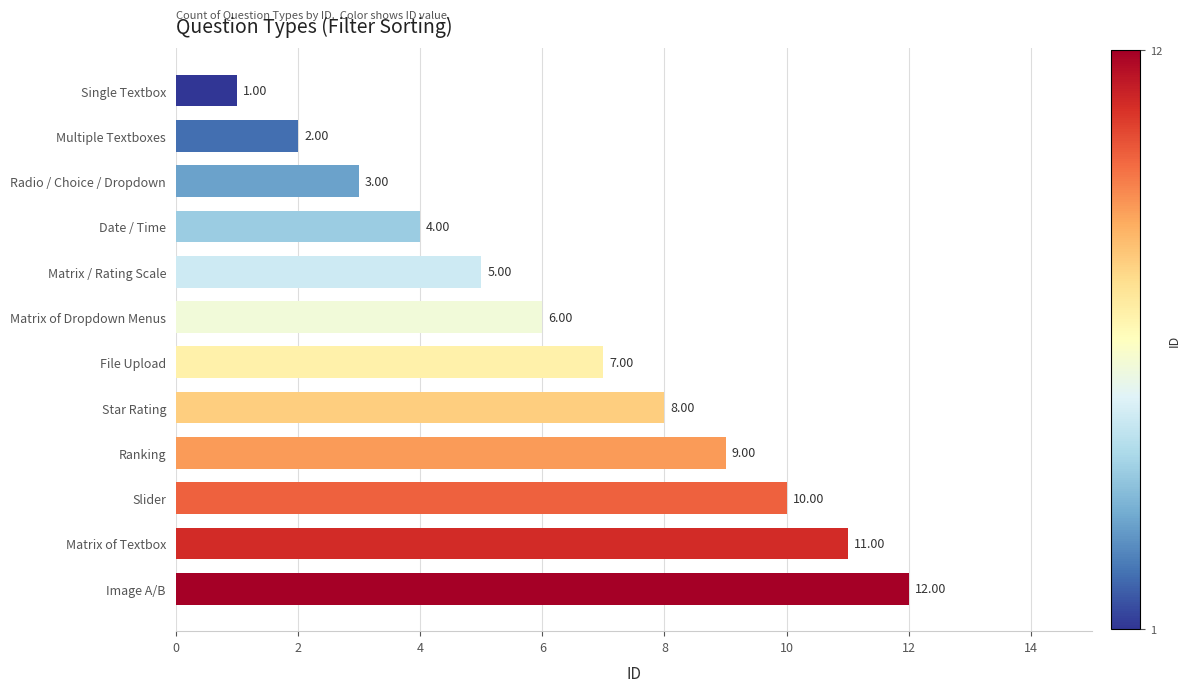

Between Matrix / Rating Scale and Multiple Textboxes, which is larger?

Matrix / Rating Scale